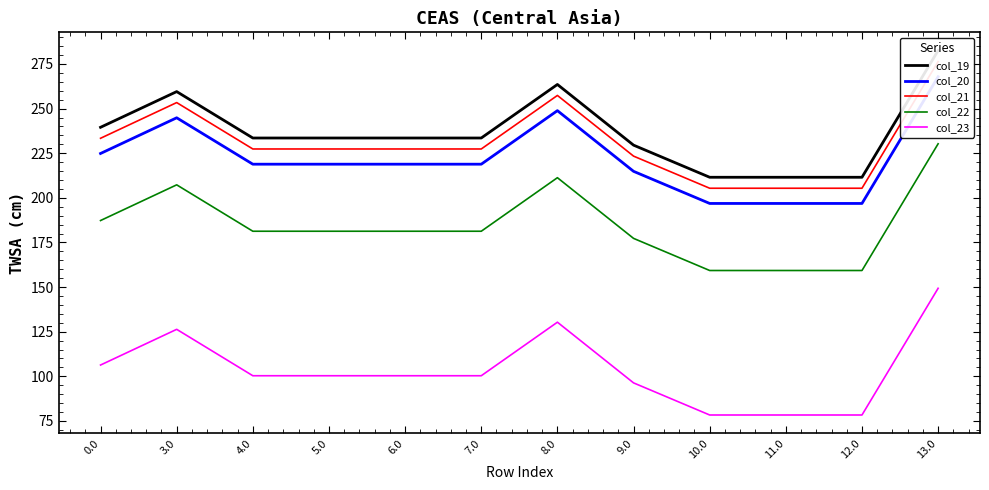

What is the sum of all col_19 values?

2843.3